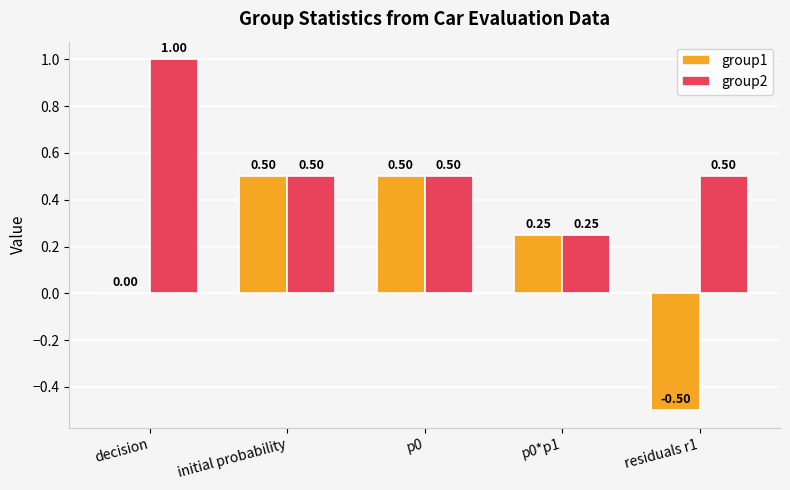

Where is group1 nearest to the value 0?

decision